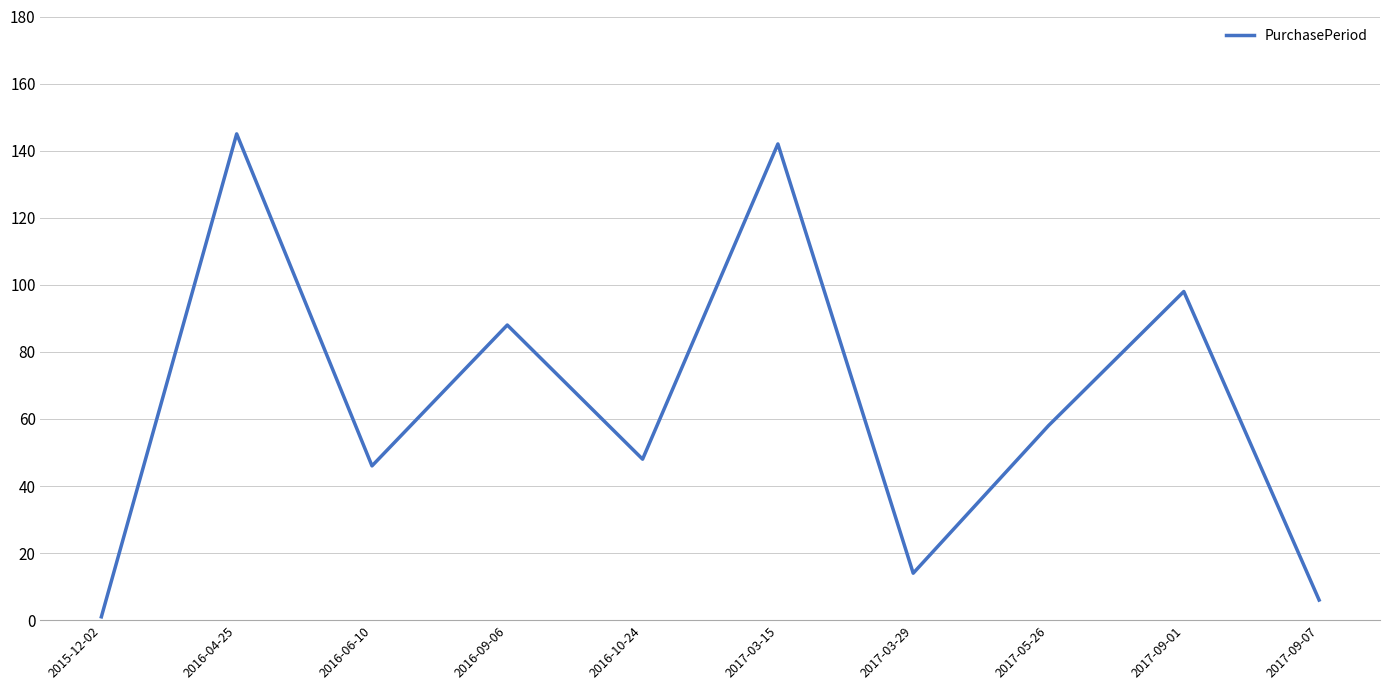

List the labels in order of value, largest first.

2016-04-25, 2017-03-15, 2017-09-01, 2016-09-06, 2017-05-26, 2016-10-24, 2016-06-10, 2017-03-29, 2017-09-07, 2015-12-02